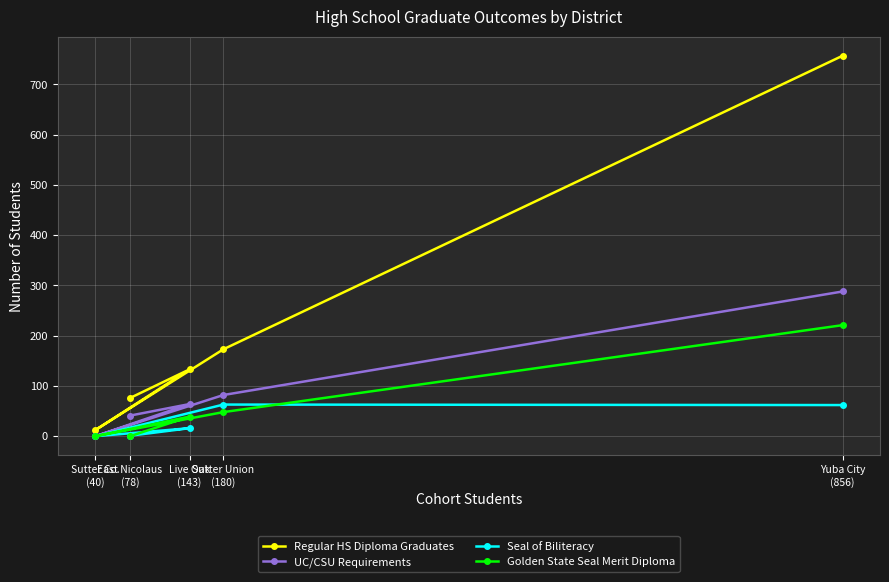

The Golden State Seal Merit Diploma series shows 0 at Sutter Co.
(40). True or false?

True